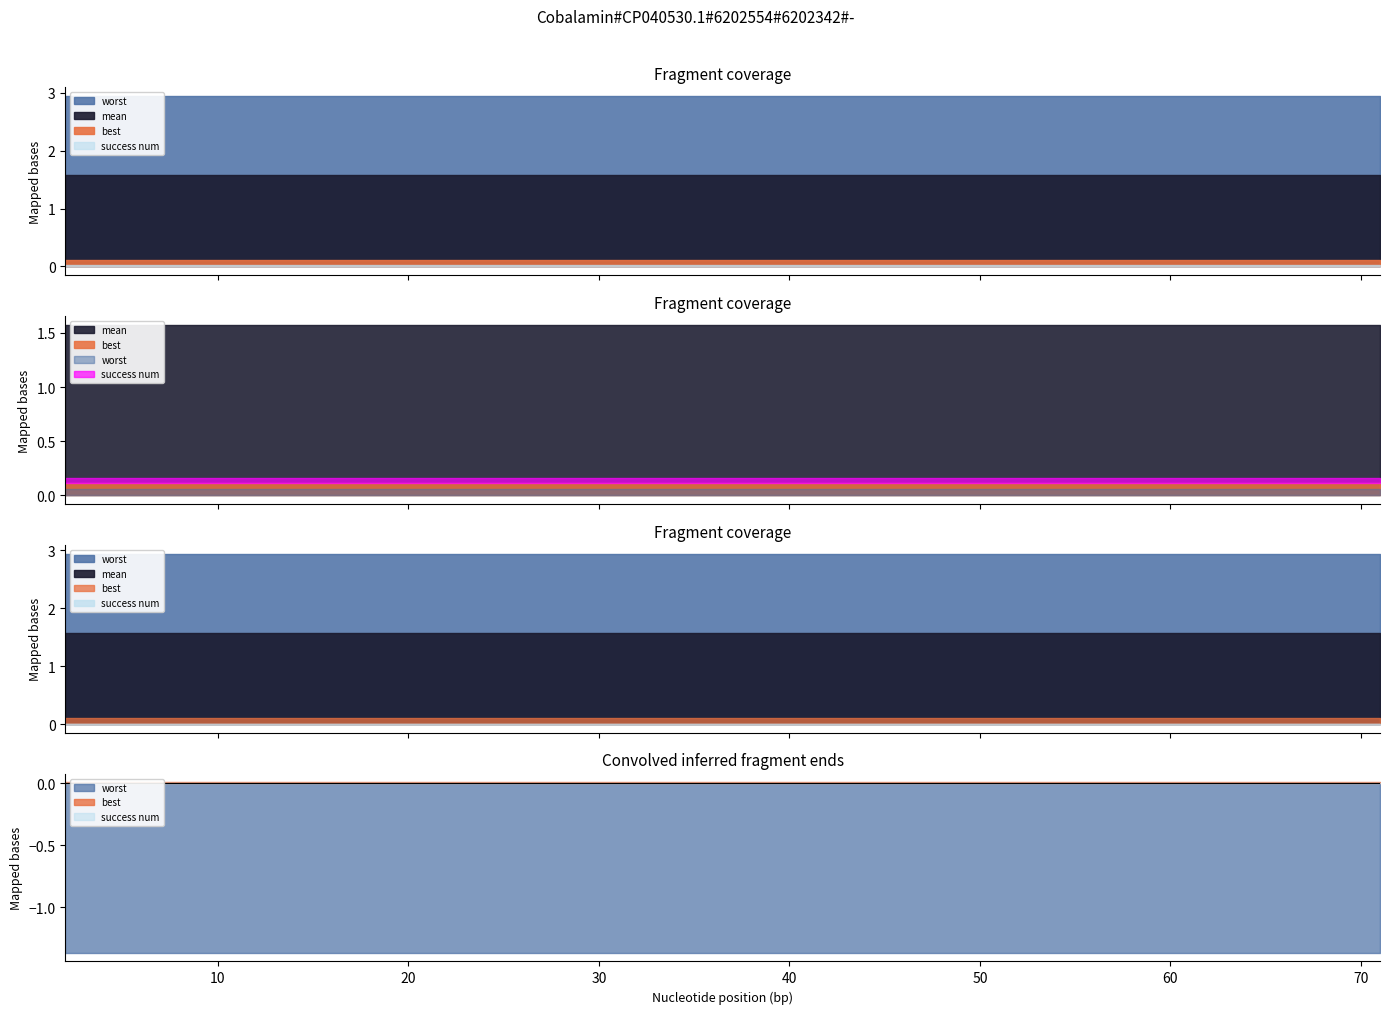

What is the sum of the best values at 11 and 51?

0.2